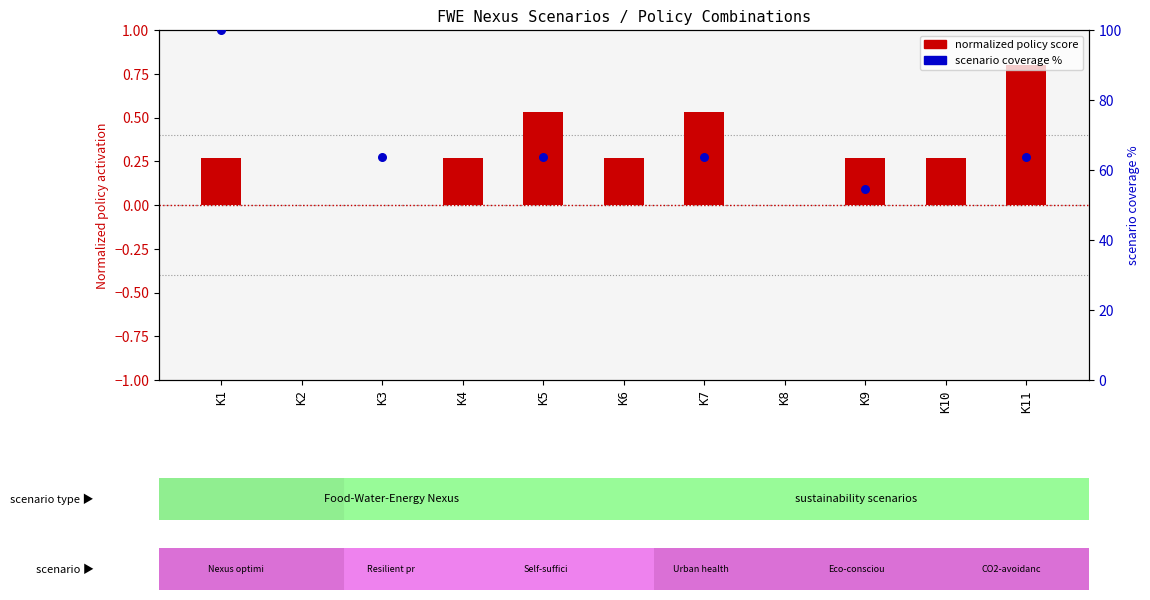

Which has a higher value, K8 or K2?

K8